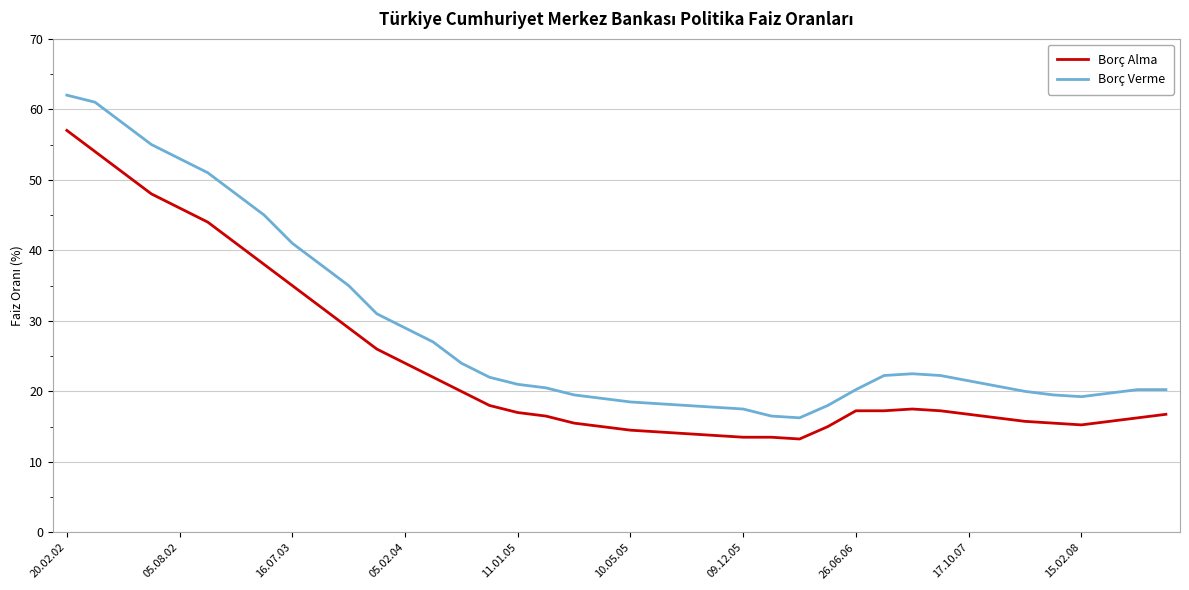

Count the number of categories in the chart.

40